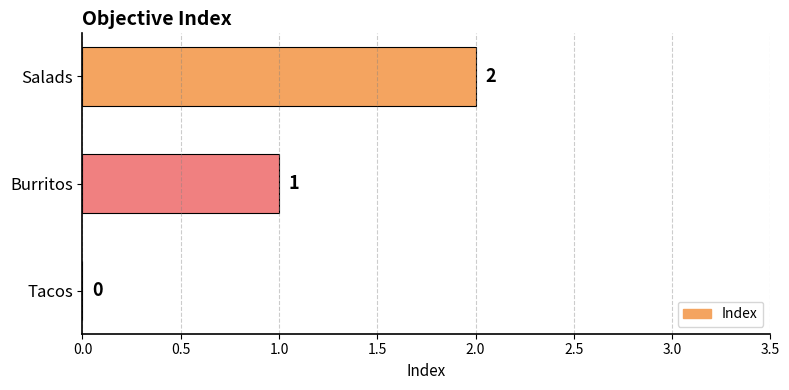

Is it true that the value at Tacos is 0?

True